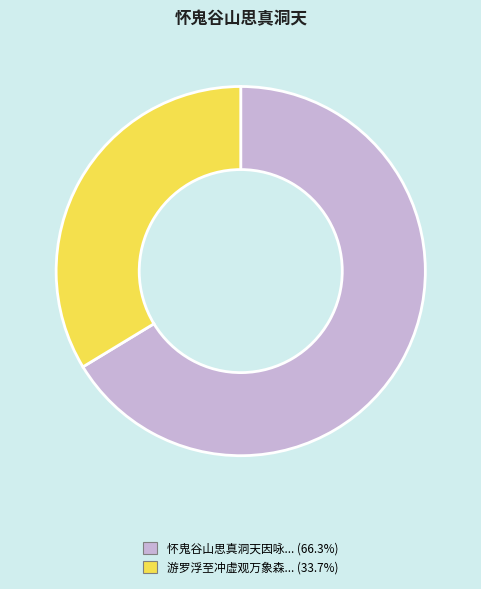

Count the number of slices in the pie.

2